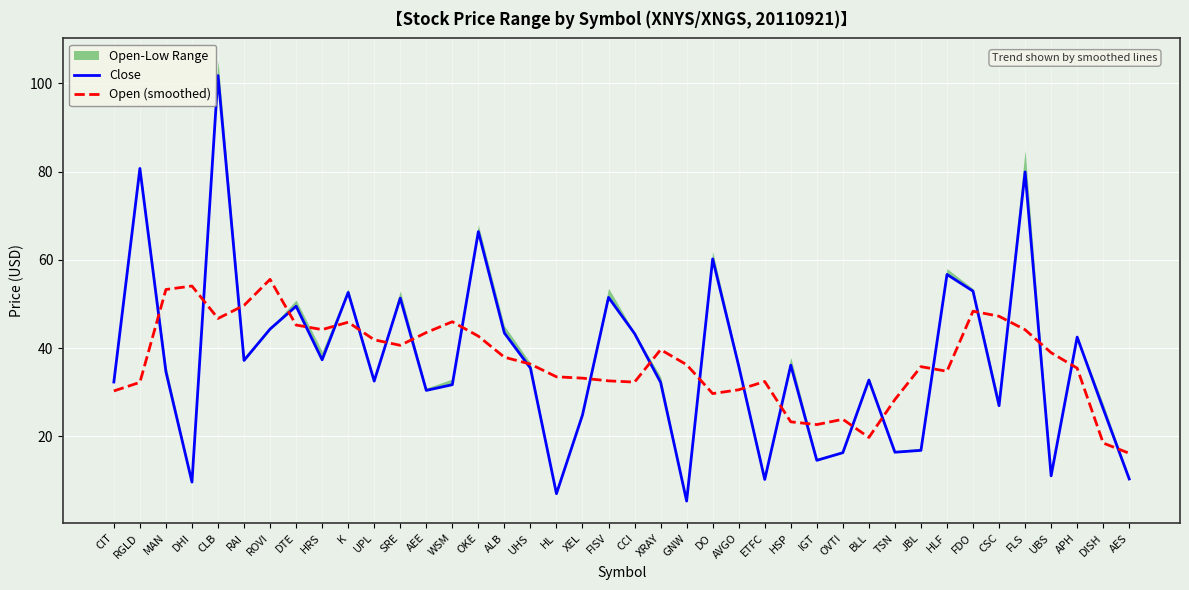

True or false: Close and Open (smoothed) intersect in this chart.

True